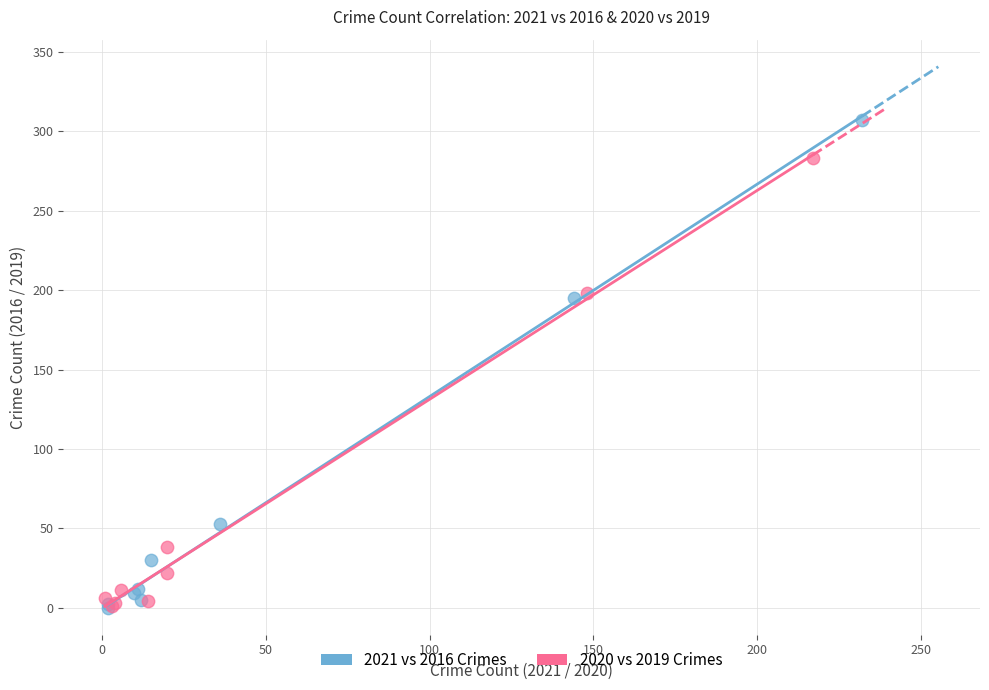

Which series reaches the maximum Y coordinate?

2021 vs 2016 Crimes